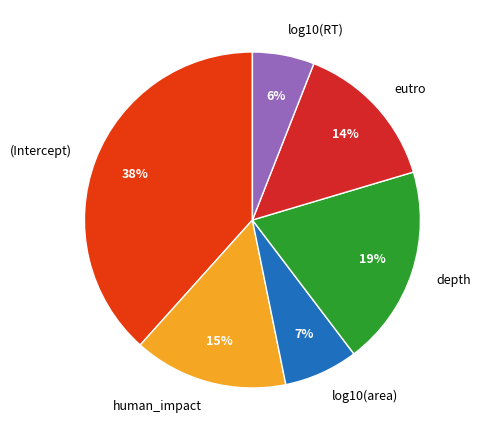

Between log10(RT) and (Intercept), which is larger?

(Intercept)